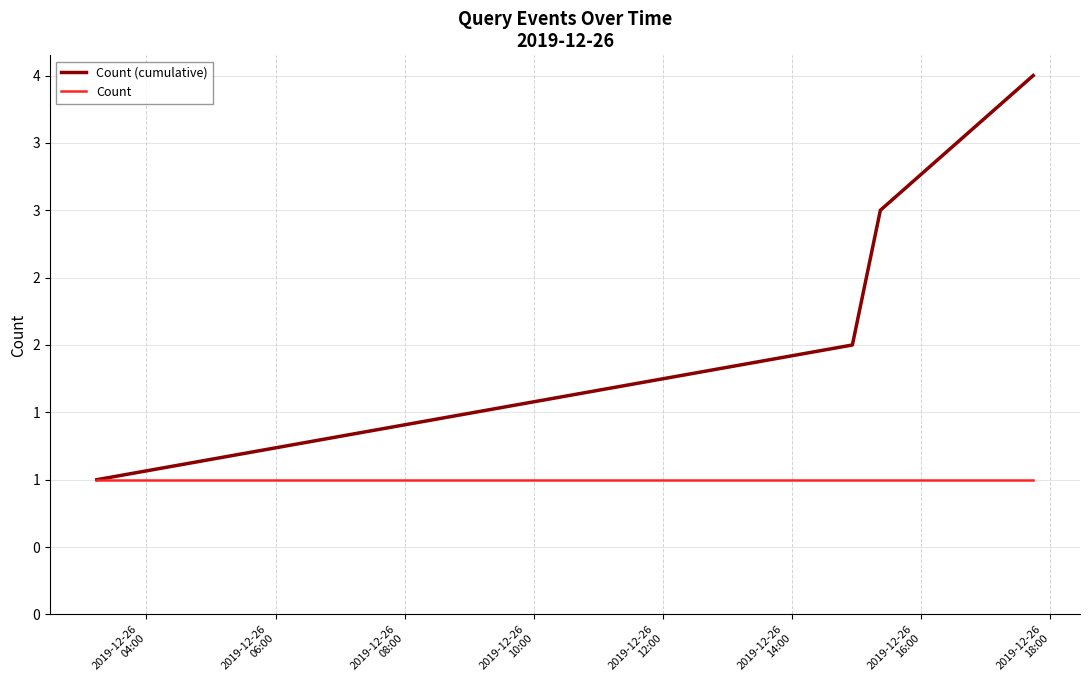

Reading right to left, list all the values displayed in this chart.

Count (cumulative): 4	3	2	1
Count: 1	1	1	1